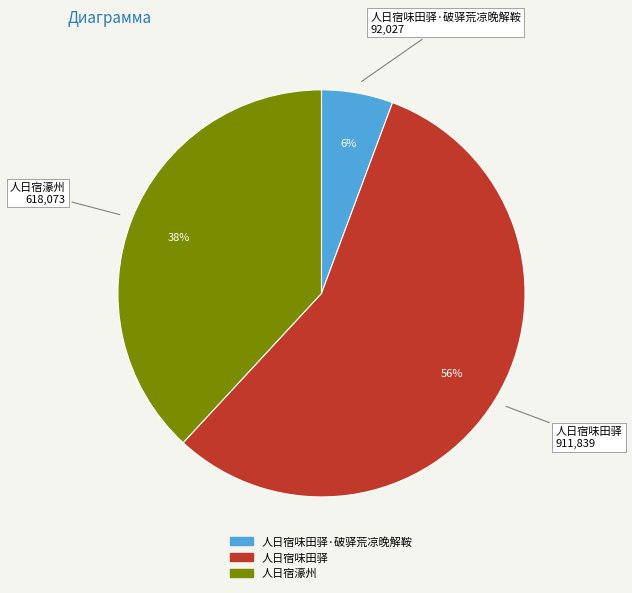

To the nearest percent, what is the average slice percentage?

33%